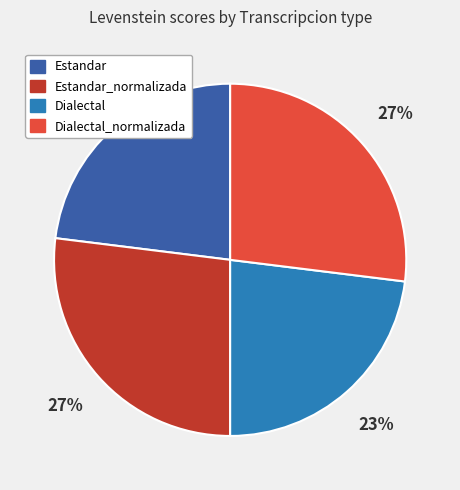

Is Dialectal_normalizada the majority of the pie?

No